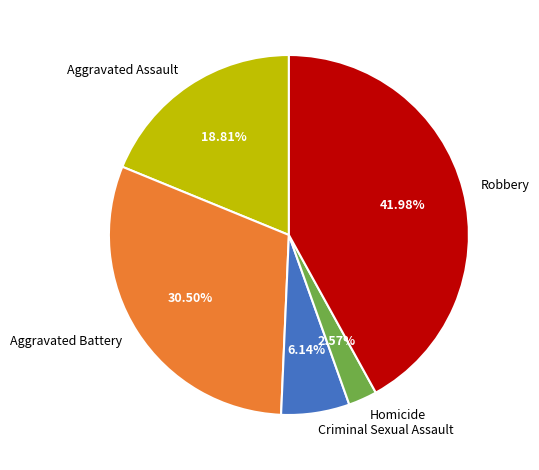

Which has a higher value, Aggravated Battery or Homicide?

Aggravated Battery